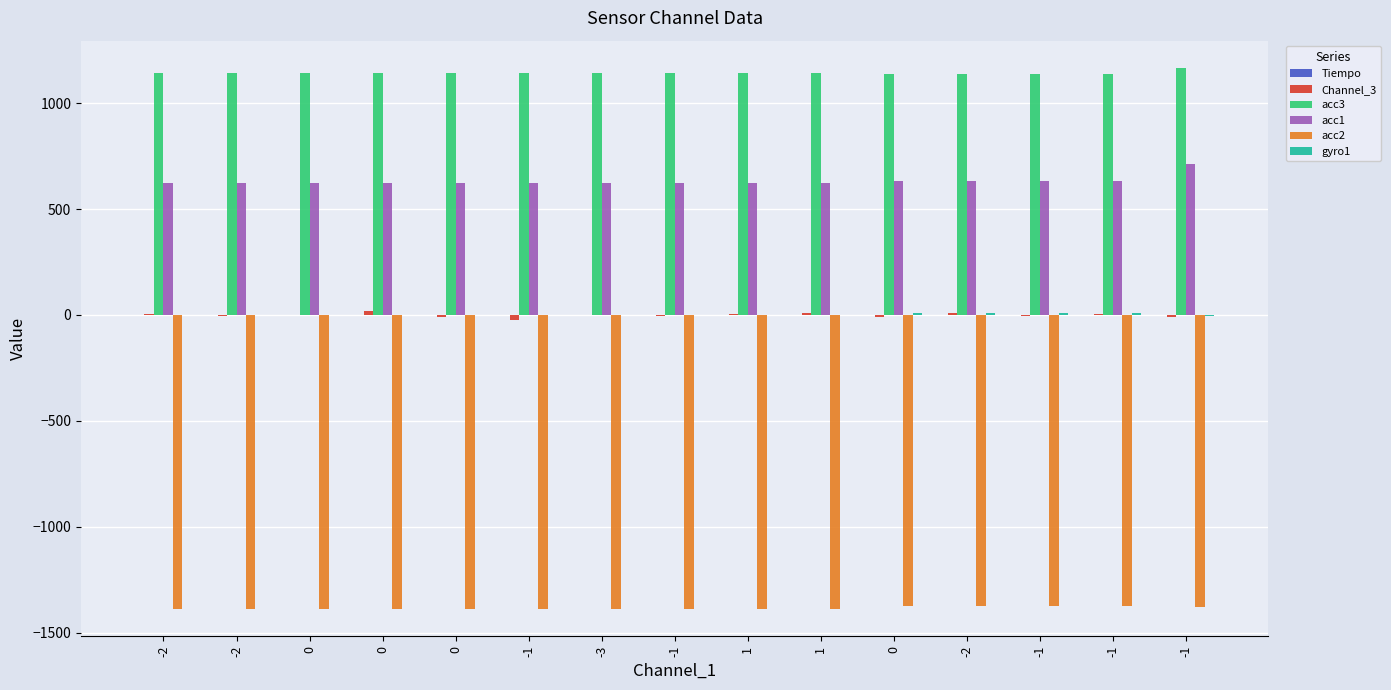

How many series are shown in this chart?

6